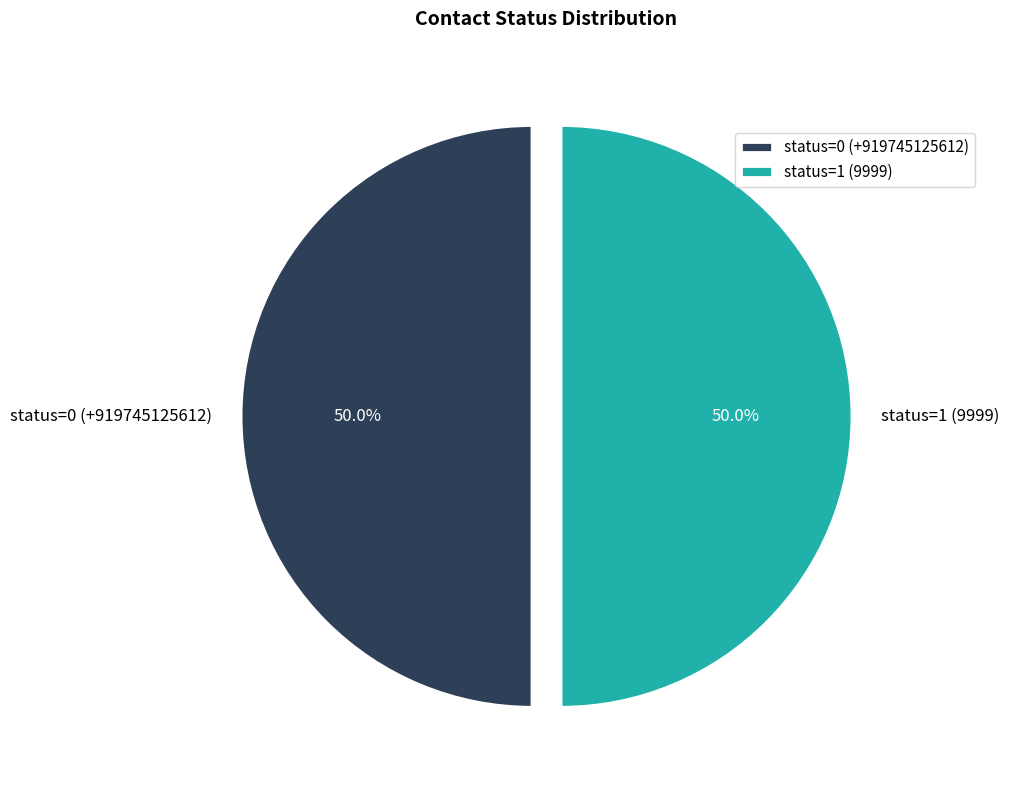

What portion of the pie excludes status=1 (9999)?

50.0%